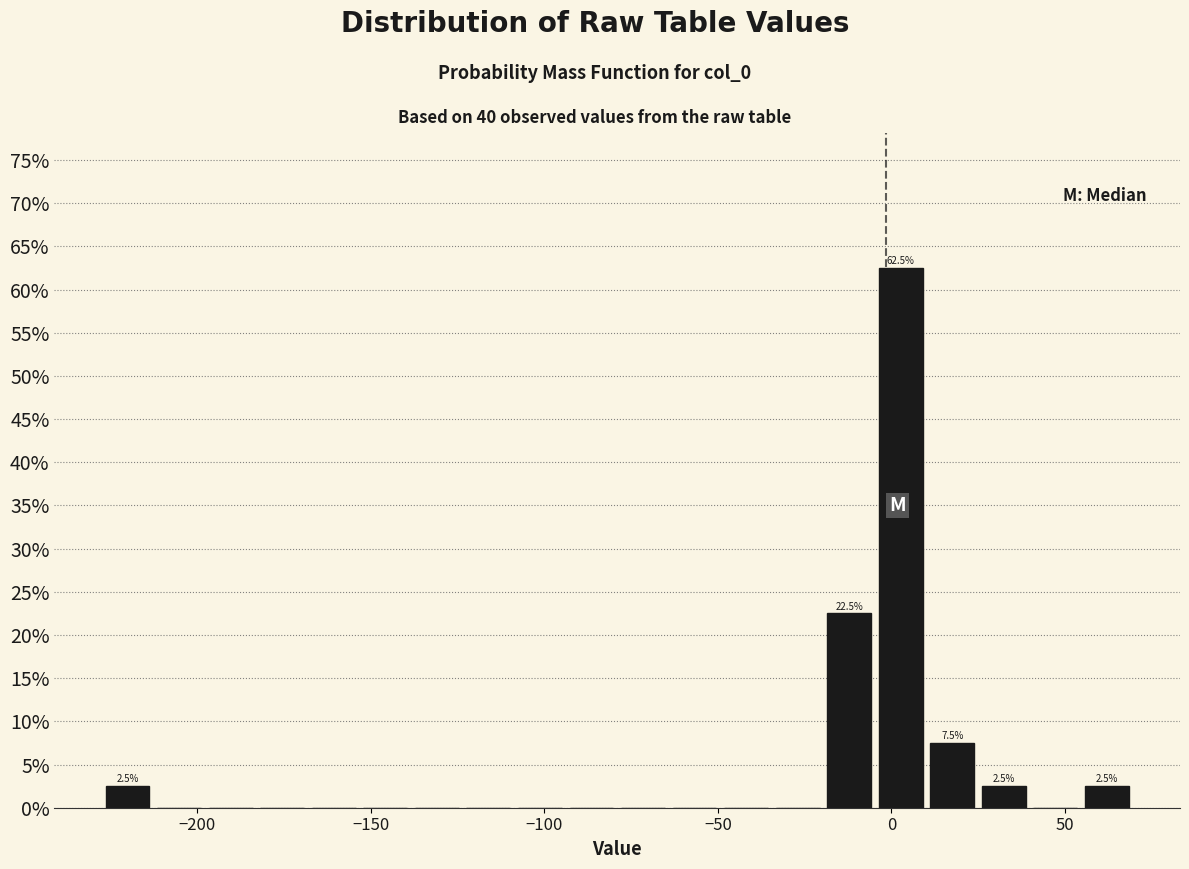

Read against the x-axis, roughly where is the centre of the tallest bar?

5